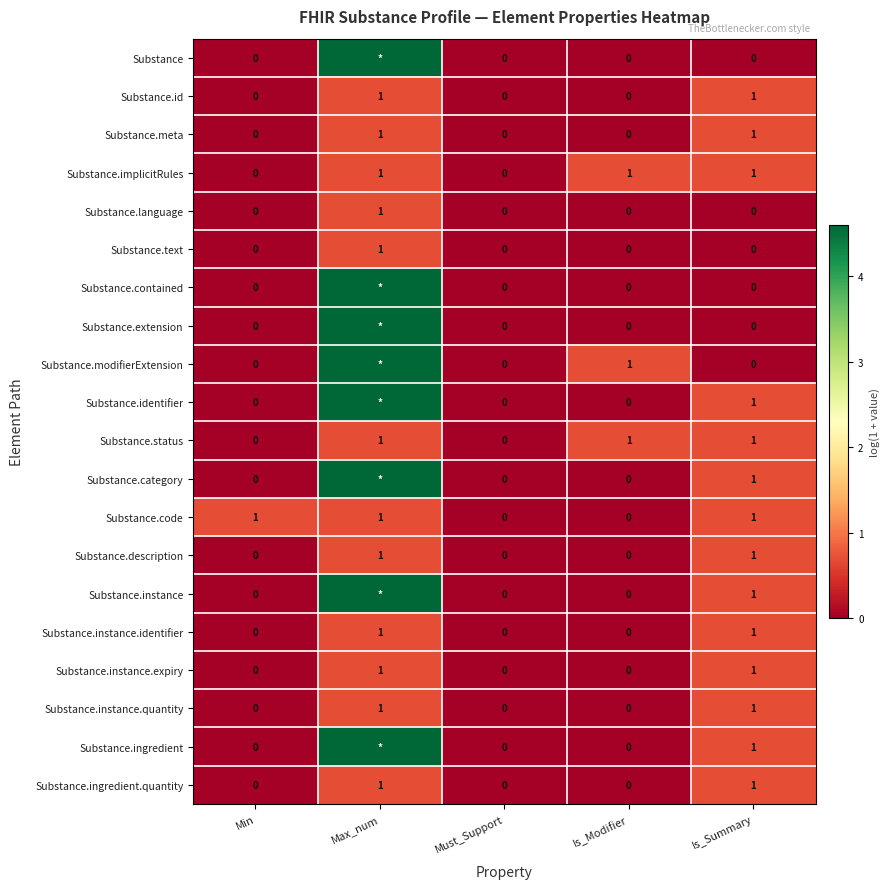

What is the total value across all series at Max_num?

45.2